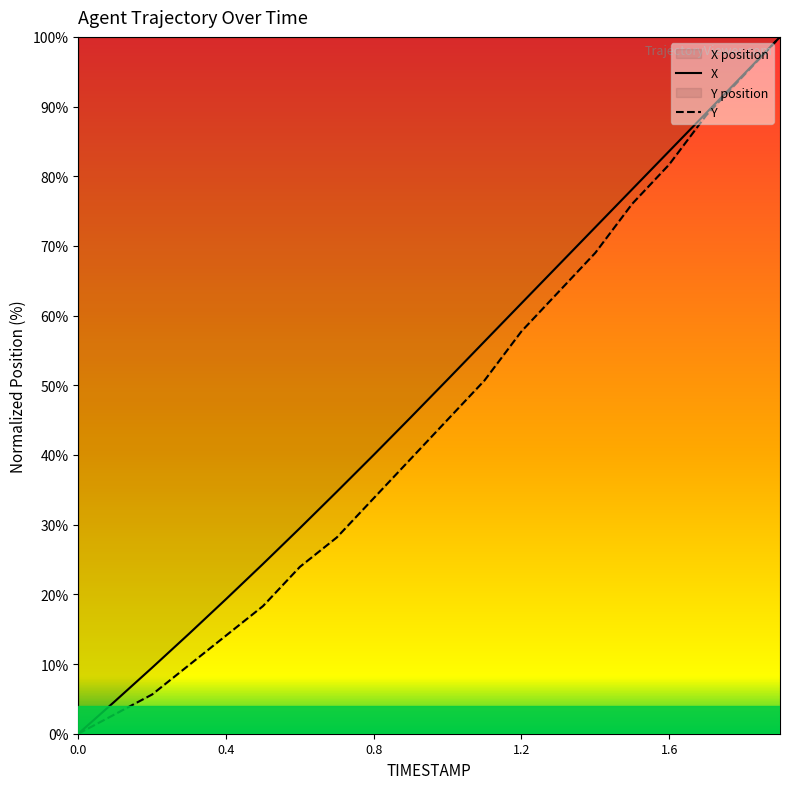

What is the sum of the Y values at 1.0 and 0.1?

47.9